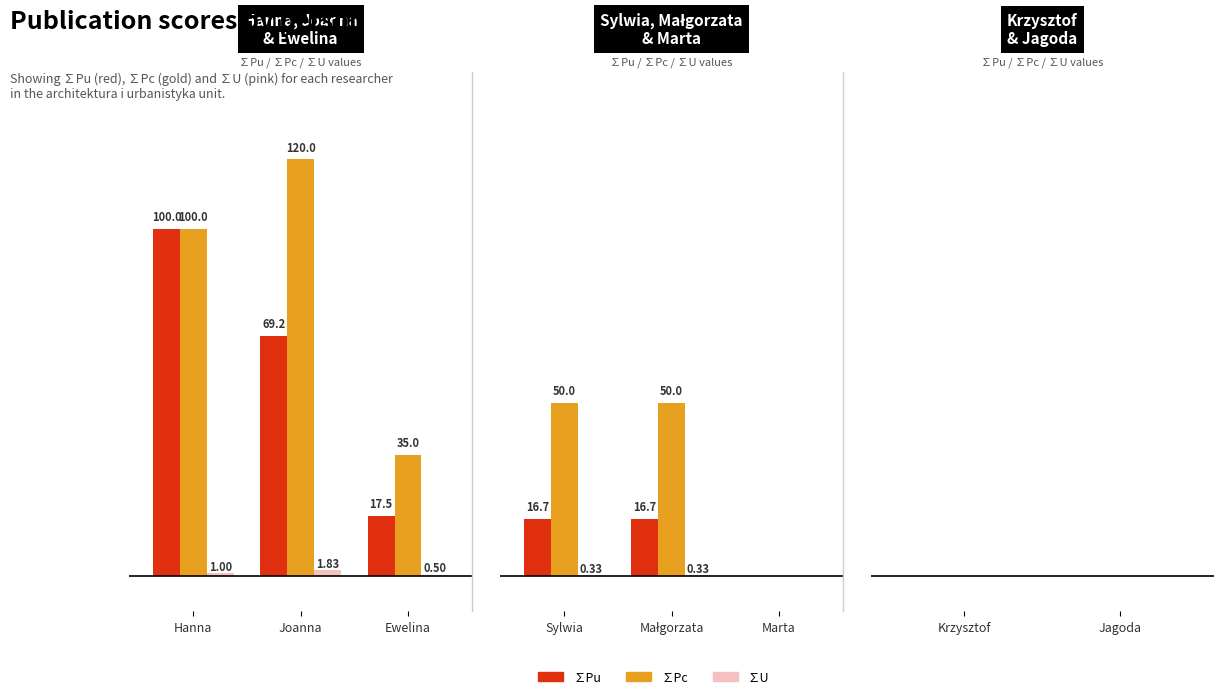

Reading left to right, list all the values displayed in this chart.

Sum_Pu: Sum_Pu=100.0	Sum_Pc=69.2	Sum_U=17.5	3=16.7	4=16.7	5=0.0	6=0.0	7=0.0
Sum_Pc: Sum_Pu=100.0	Sum_Pc=120.0	Sum_U=35.0	3=50.0	4=50.0	5=0.0	6=0.0	7=0.0
Sum_U: Sum_Pu=1.0	Sum_Pc=1.8	Sum_U=0.5	3=0.3	4=0.3	5=0.0	6=0.0	7=0.0